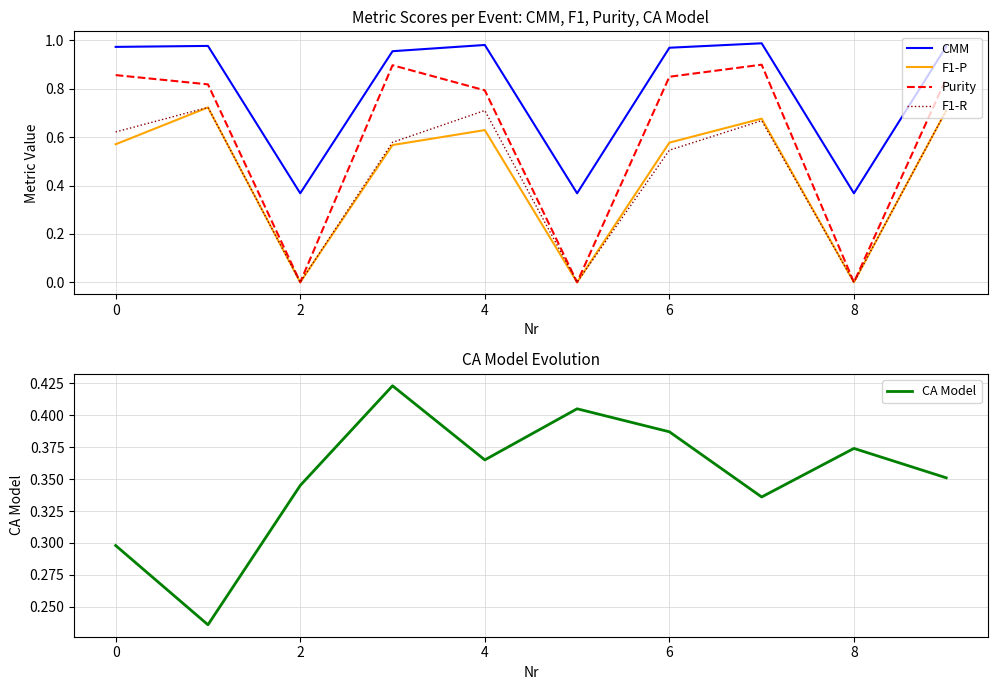

True or false: F1-R and CMM intersect in this chart.

False